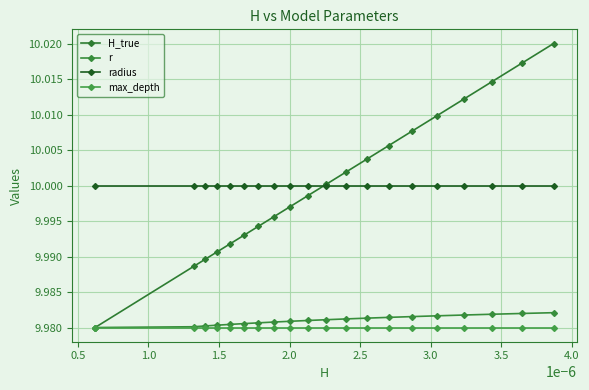

How many distinct data groups are displayed?

4